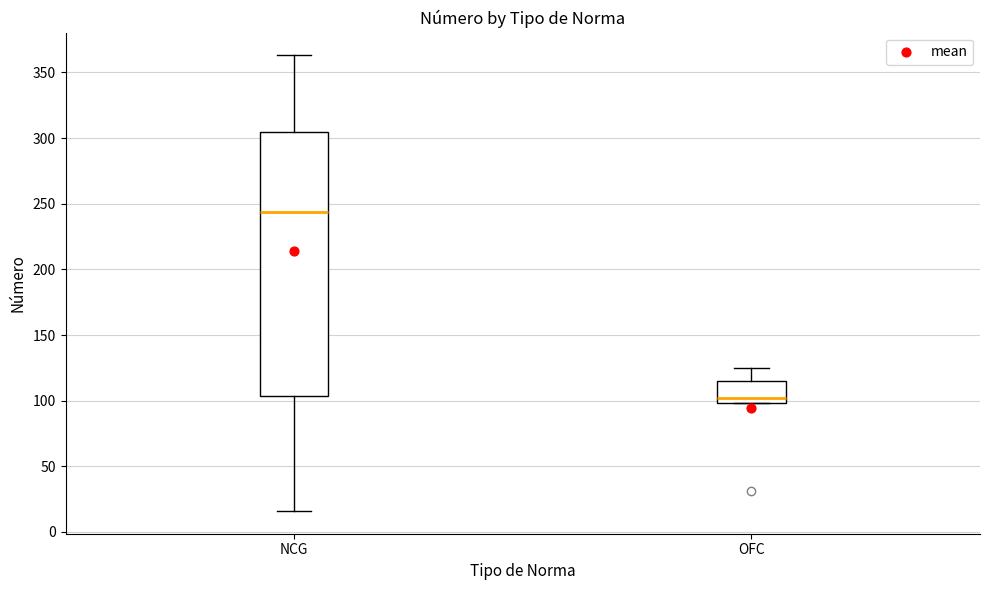

Reading left to right, read every box against the y-axis: the position of its median line, the range the box covers, and the ends of its whiskers. The values are not printed on the chart, so give them approximately, as read against the axis.

NCG: median 245, box 105 to 305, whiskers 15 to 365
OFC: median 100 (just above the box's lower edge), box 100 to 115, whiskers 100 to 125